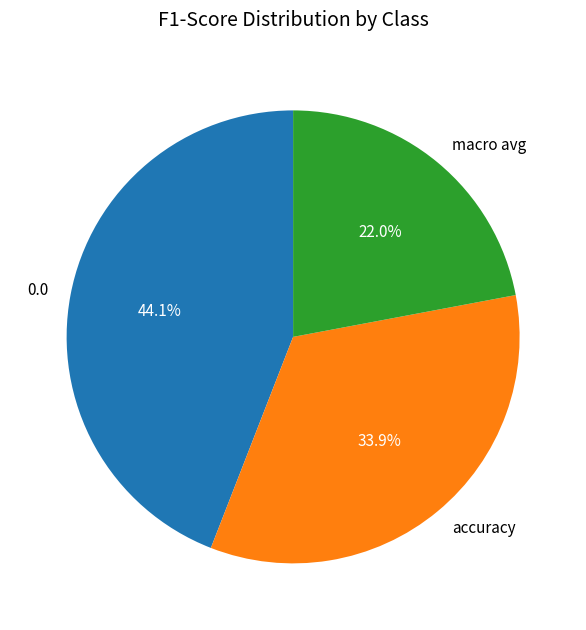

How much of the chart is everything except 0.0?

55.9%